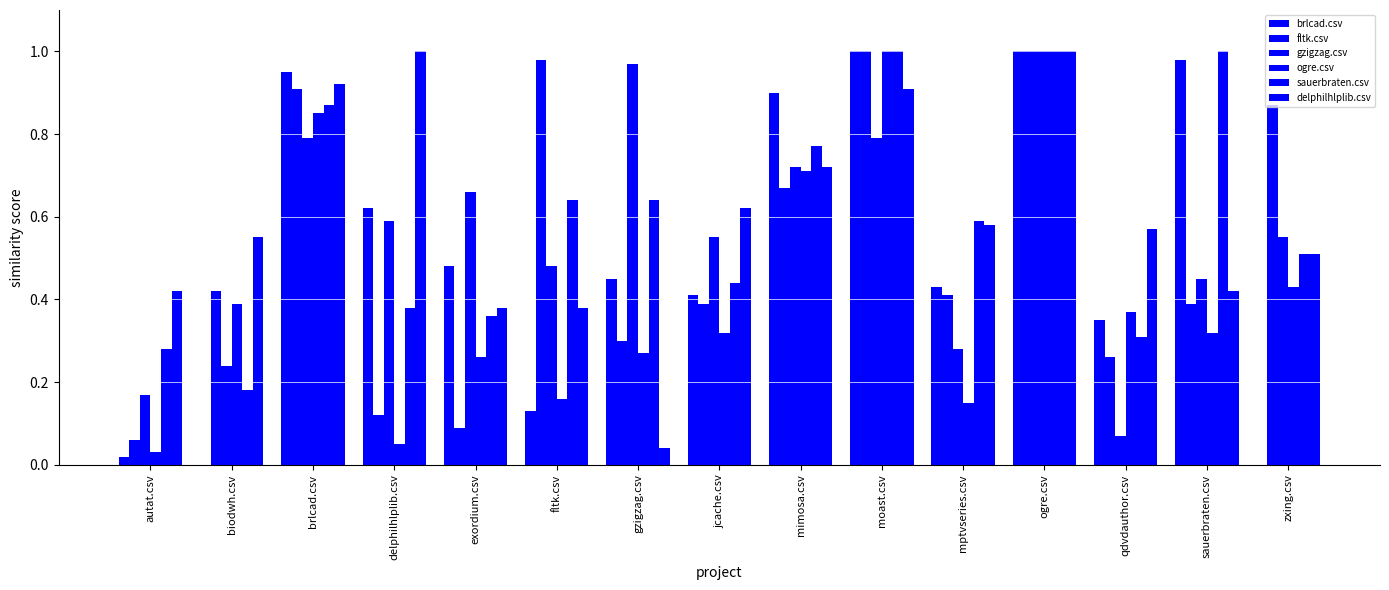

Are the bars horizontal?

No